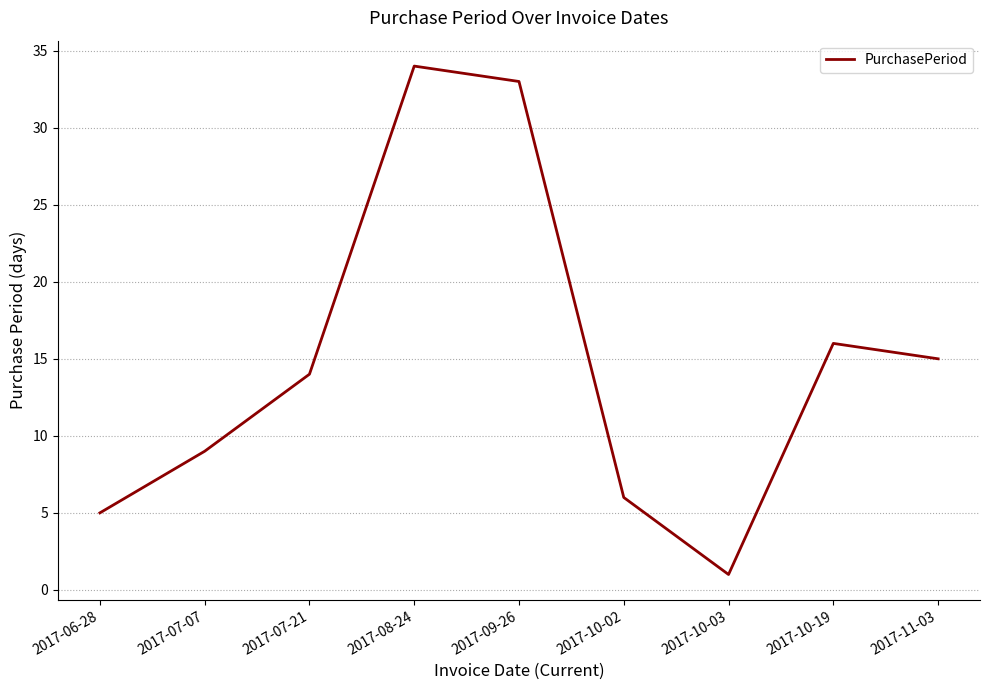

List the labels in order of value, smallest first.

2017-10-03, 2017-06-28, 2017-10-02, 2017-07-07, 2017-07-21, 2017-11-03, 2017-10-19, 2017-09-26, 2017-08-24